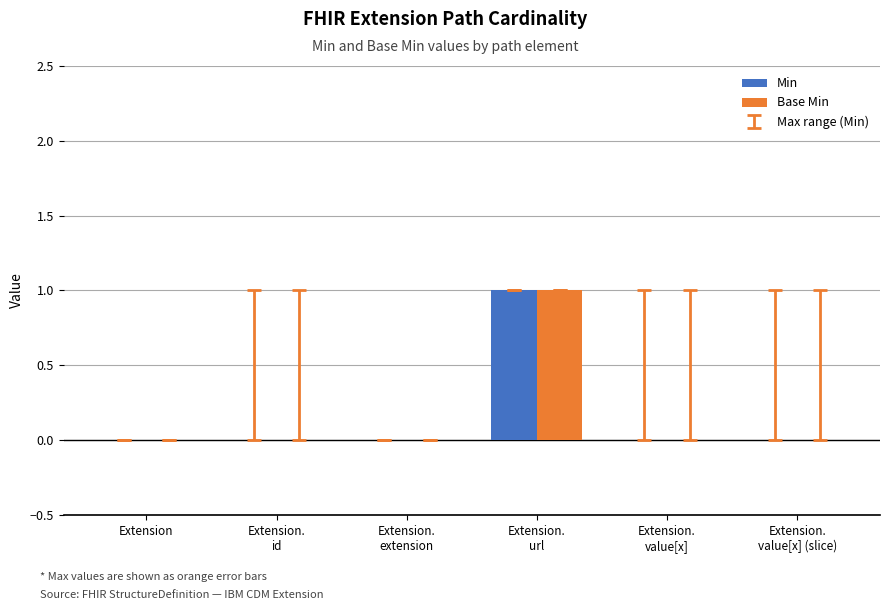

At which category is the sum across all series the highest?

Extension.
url